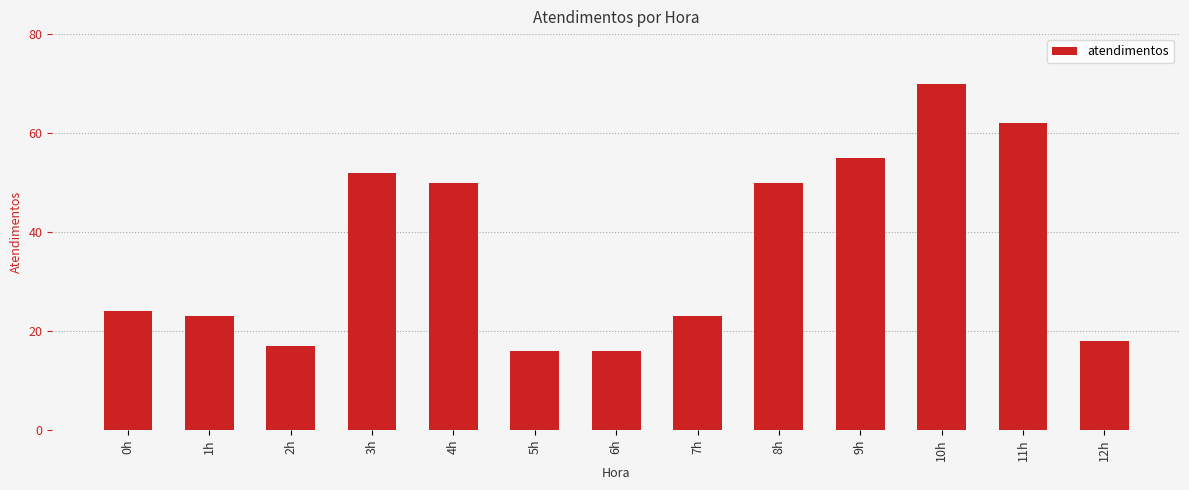

Which label corresponds to the largest value in the chart?

10h